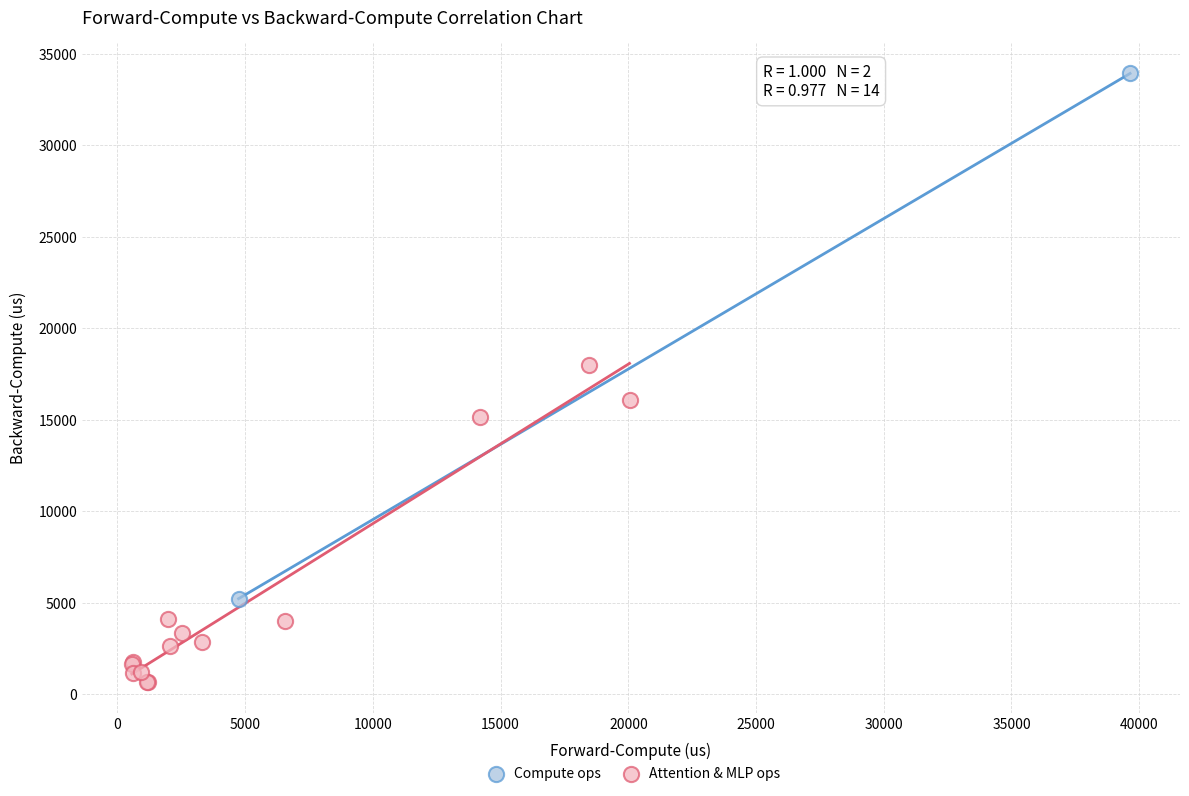

Which series reaches the maximum Y coordinate?

Compute ops